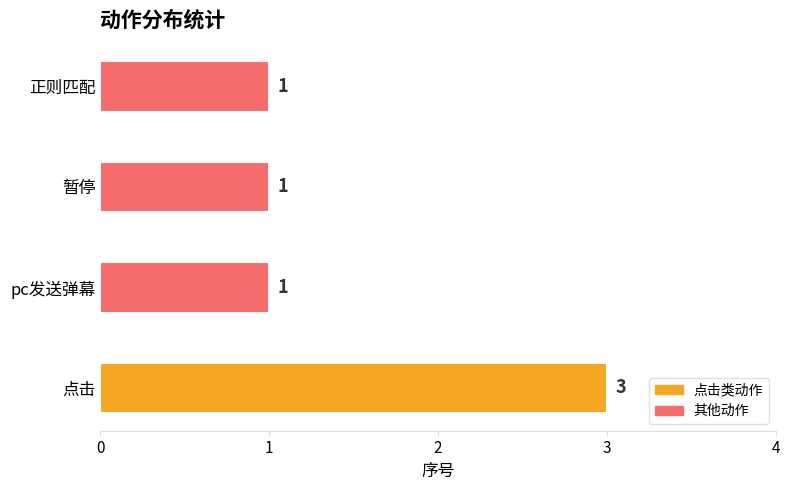

How many data points are above 1?

1